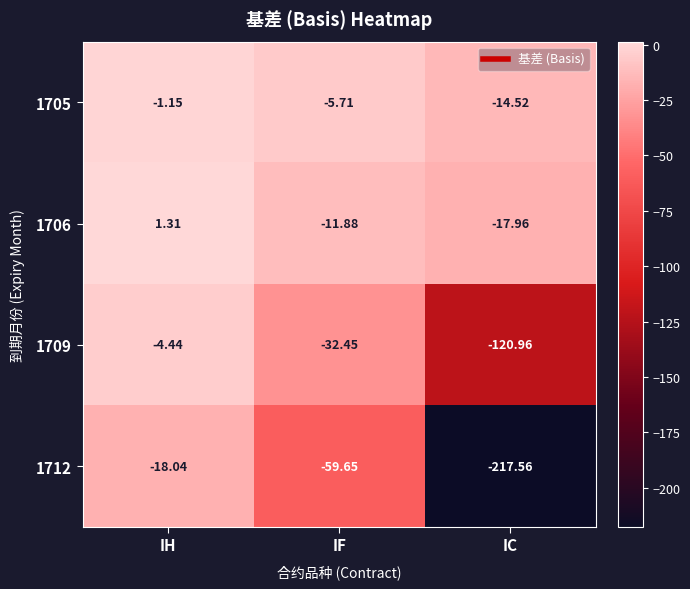

How many data points in 1709 are above -32?

1